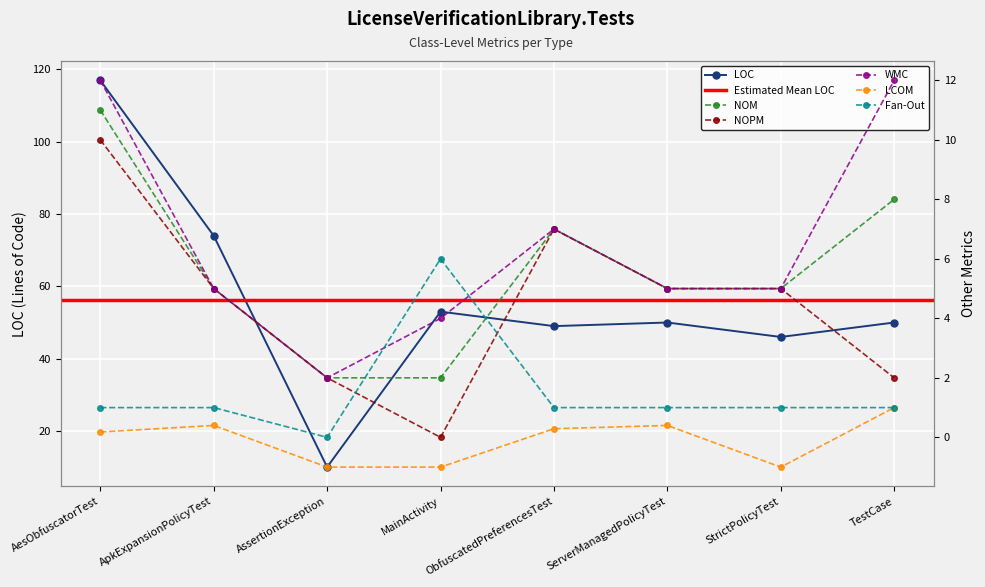

What is the total value across all series at AesObfuscatorTest?

151.2